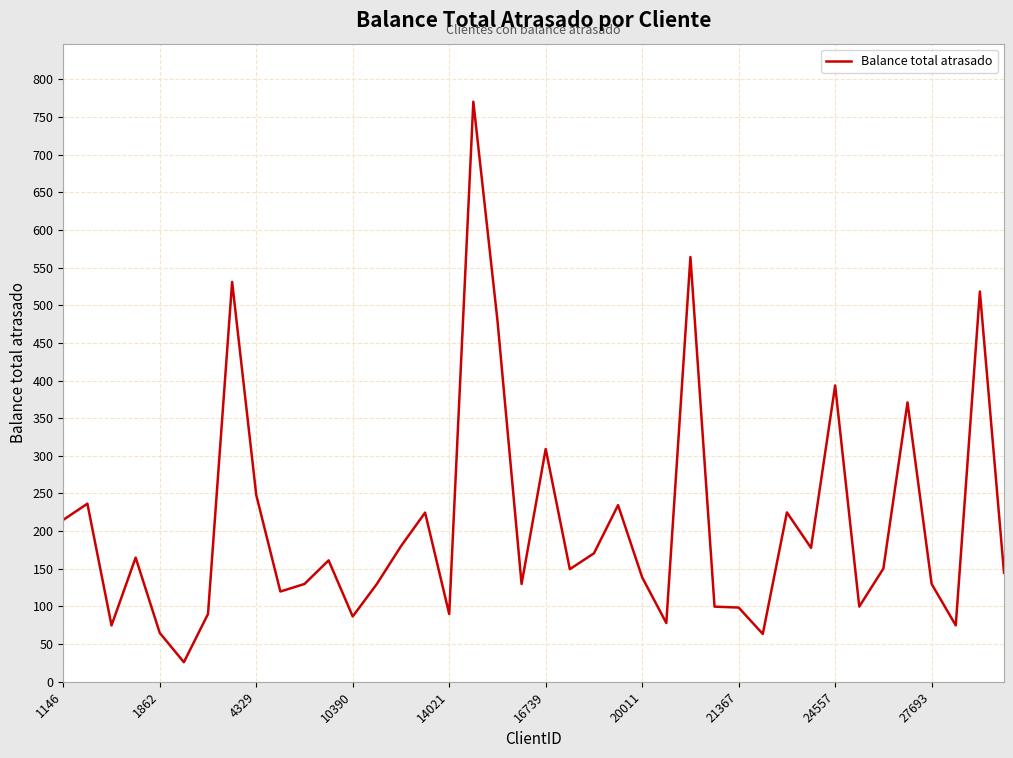

What is the greatest value displayed?

770.2